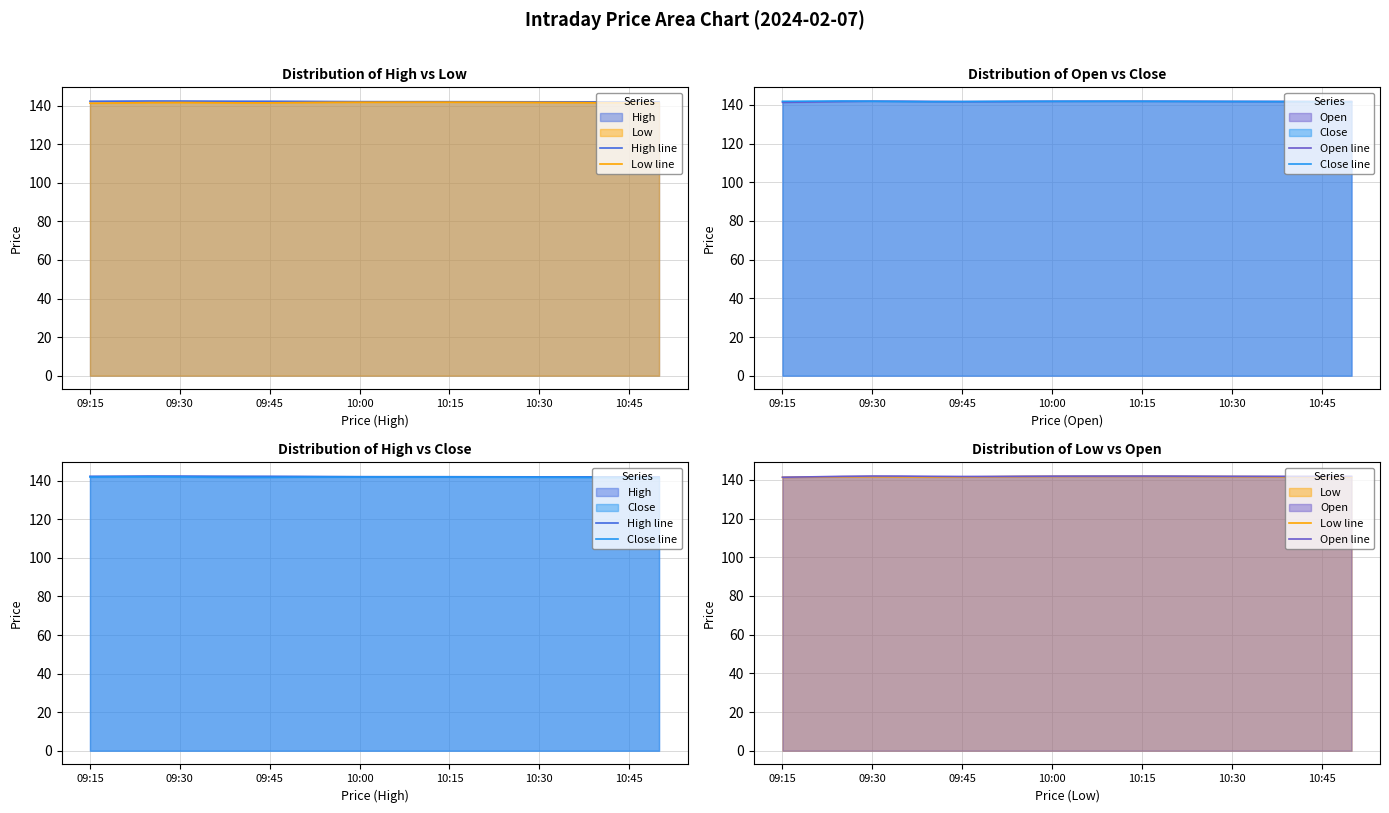

At which label does Low line reach its minimum?

09:15